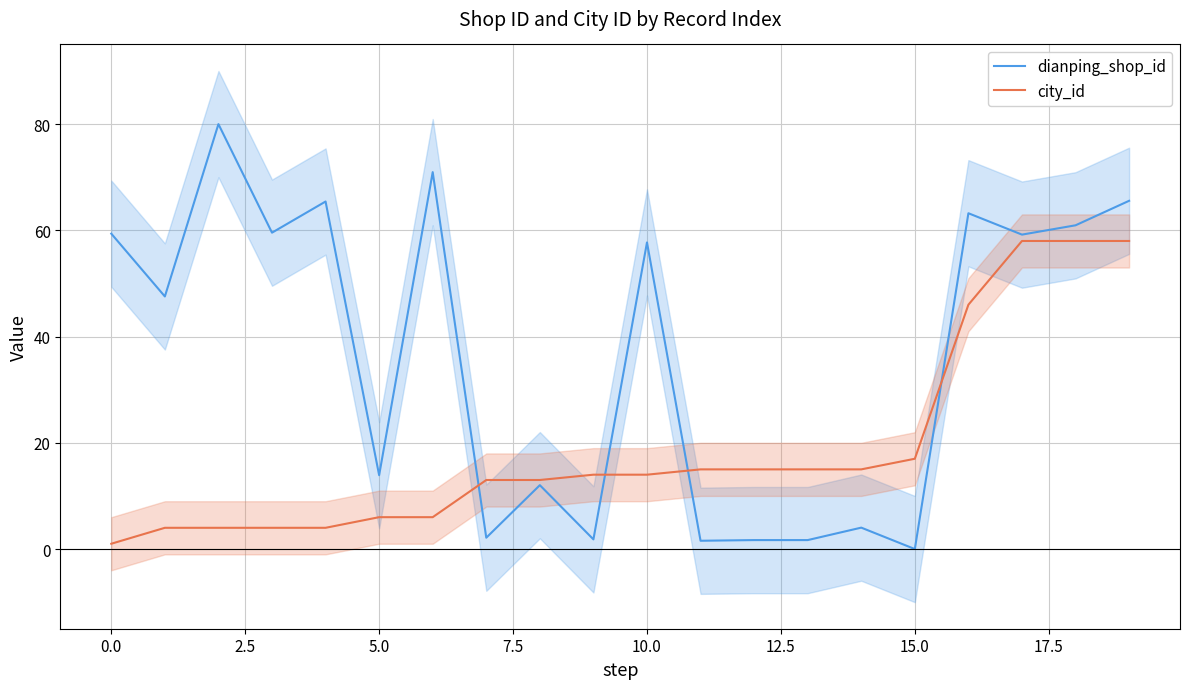

Which series ends up on top after the final intersection of city_id and dianping_shop_id?

dianping_shop_id